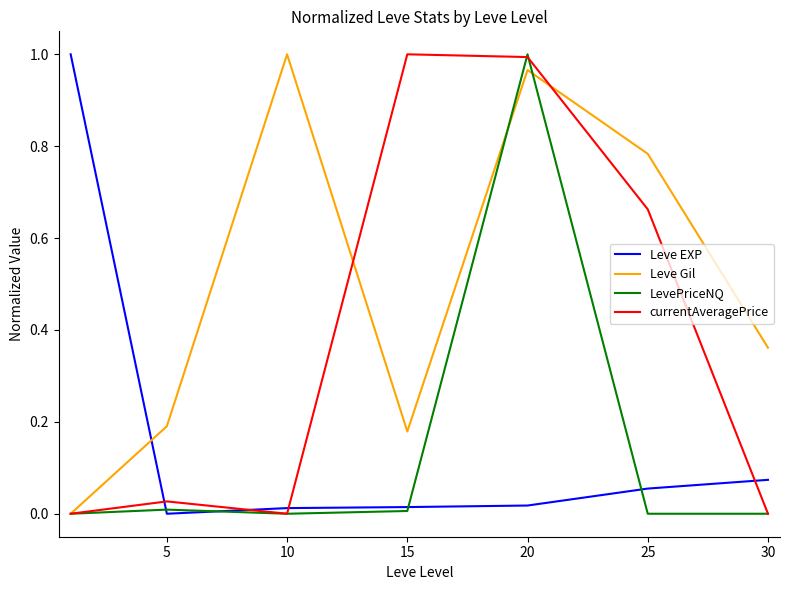

Which series has the largest total across all categories?

Leve Gil